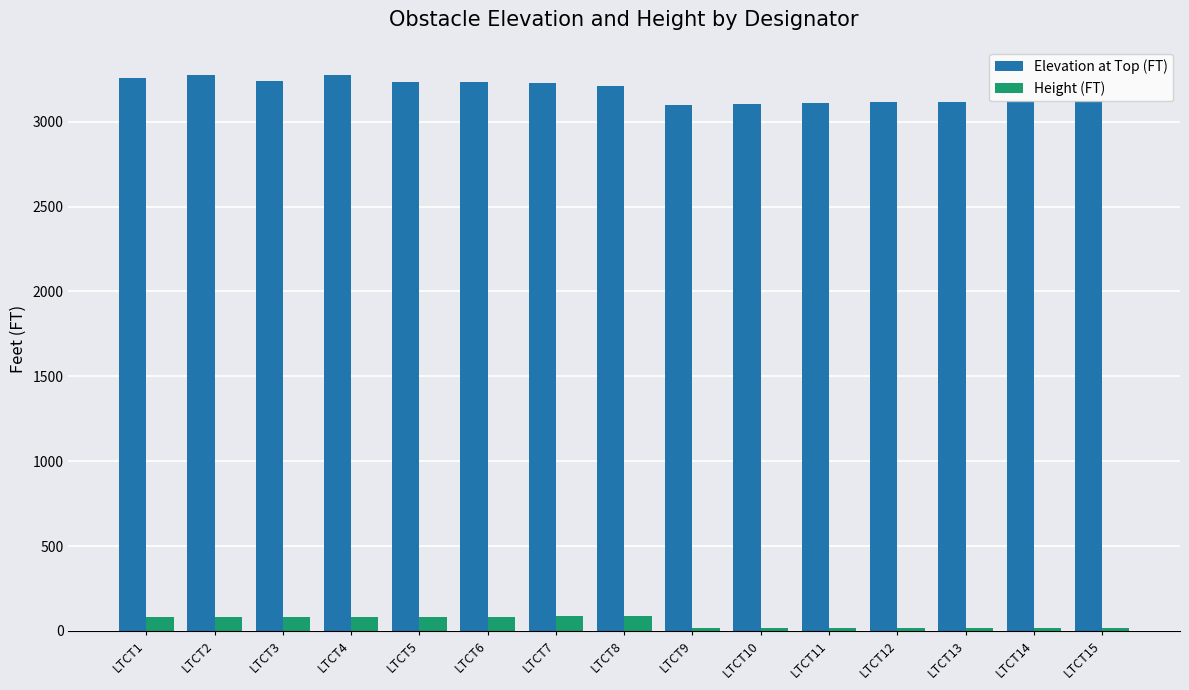

The Height (FT) series shows 19.7 at LTCT12. True or false?

True